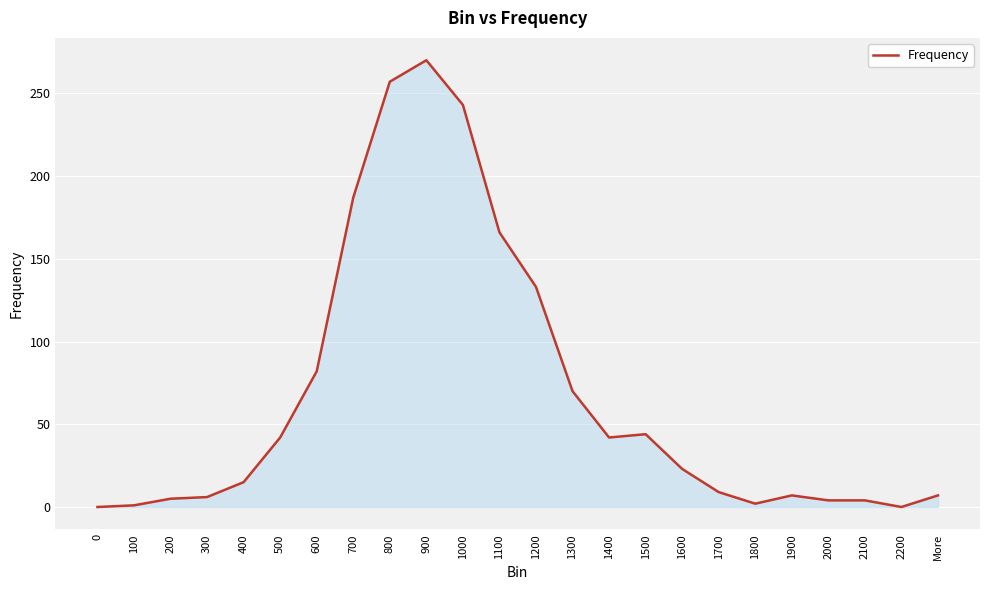

What is the change in value from 900 to 1200?

-137